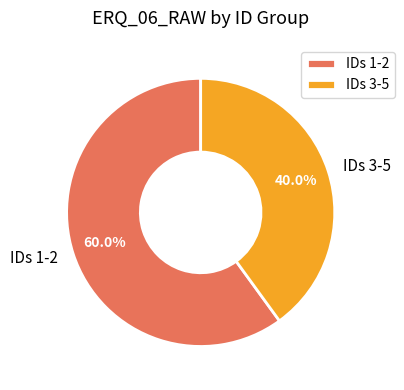

Is there any slice that represents more than half of the pie?

Yes